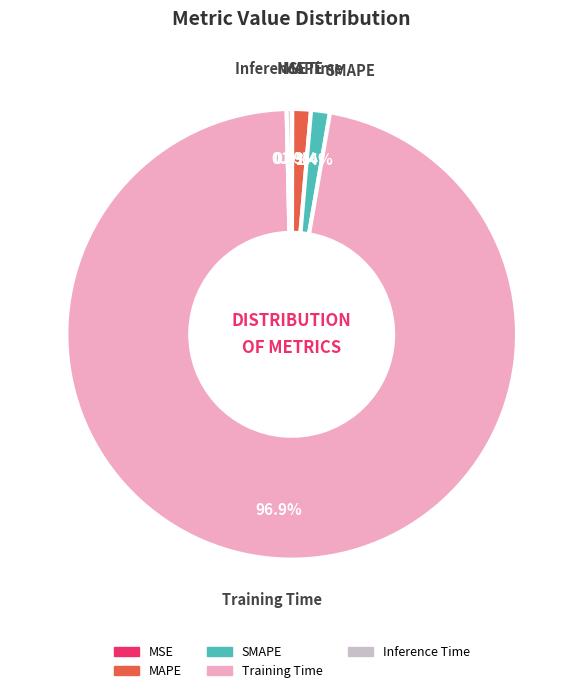

Do MAPE and SMAPE together represent more than half of the pie?

No